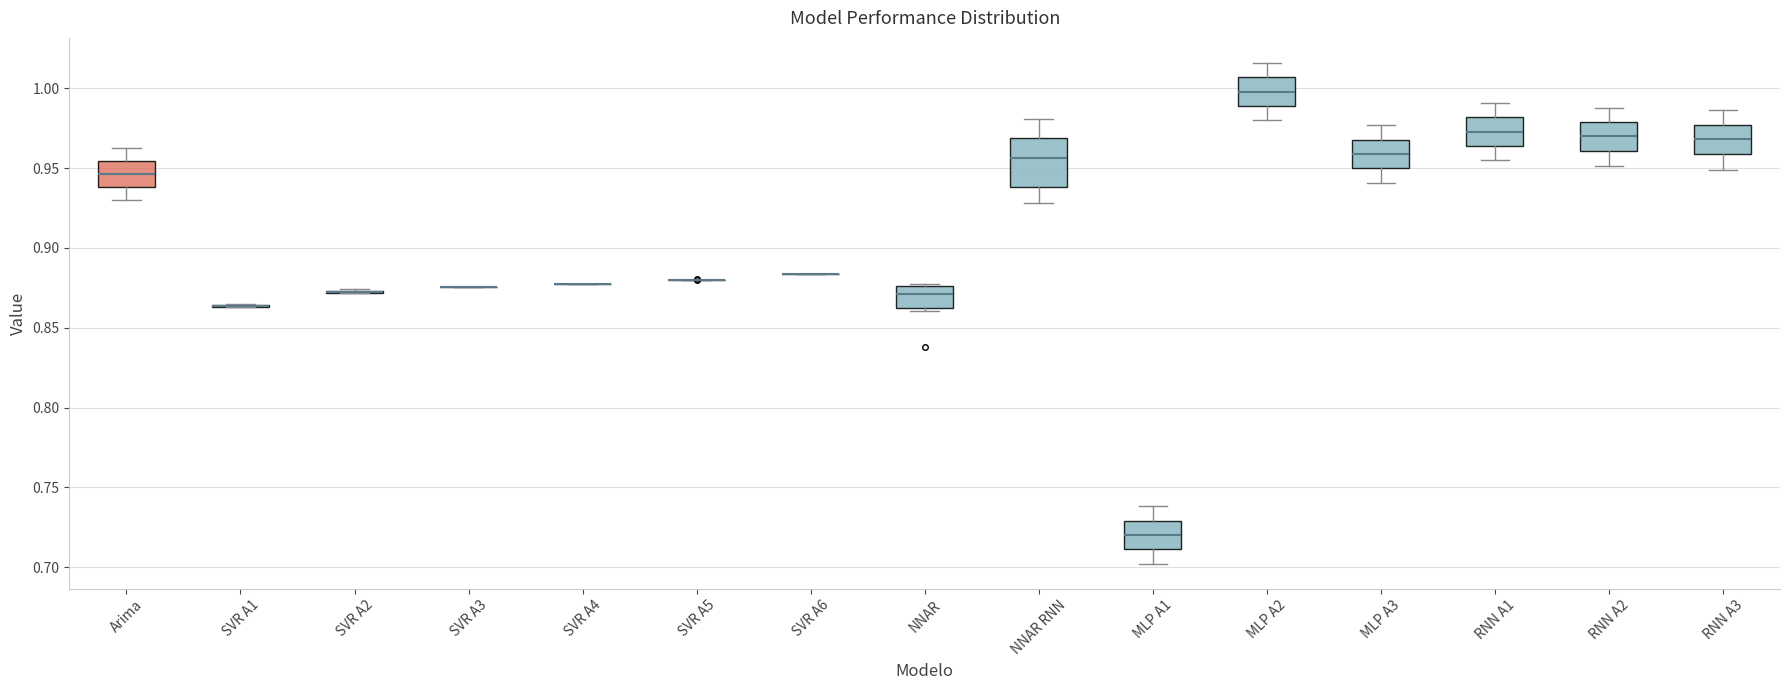

Reading left to right, transcribe this box plot: for each box, give where its median line is, the range the box spans, and where its two whiskers end, as read against the y-axis. The values are not printed on the chart, so give them approximately, as read against the axis.

Arima: median 0.945, box 0.940 to 0.955, whiskers 0.930 to 0.965
SVR A1: box collapsed to a line at 0.865, whiskers 0.865 to 0.865
SVR A2: box collapsed to a line at 0.870, whiskers 0.870 to 0.875
SVR A3: box collapsed to a line at 0.875, whiskers 0.875 to 0.875
SVR A4: box collapsed to a line at 0.875, whiskers 0.875 to 0.875
SVR A5: box collapsed to a line at 0.880, whiskers 0.880 to 0.880
SVR A6: box collapsed to a line at 0.885, whiskers 0.885 to 0.885
NNAR: median 0.870, box 0.860 to 0.875, whiskers 0.860 (just below the box's lower edge) to 0.875
NNAR RNN: median 0.955, box 0.940 to 0.970, whiskers 0.930 to 0.980
MLP A1: median 0.720, box 0.710 to 0.730, whiskers 0.700 to 0.740
MLP A2: median 1.000, box 0.990 to 1.005, whiskers 0.980 to 1.015
MLP A3: median 0.960, box 0.950 to 0.970, whiskers 0.940 to 0.975
RNN A1: median 0.975, box 0.965 to 0.980, whiskers 0.955 to 0.990
RNN A2: median 0.970, box 0.960 to 0.980, whiskers 0.950 to 0.990
RNN A3: median 0.970, box 0.960 to 0.975, whiskers 0.950 to 0.985